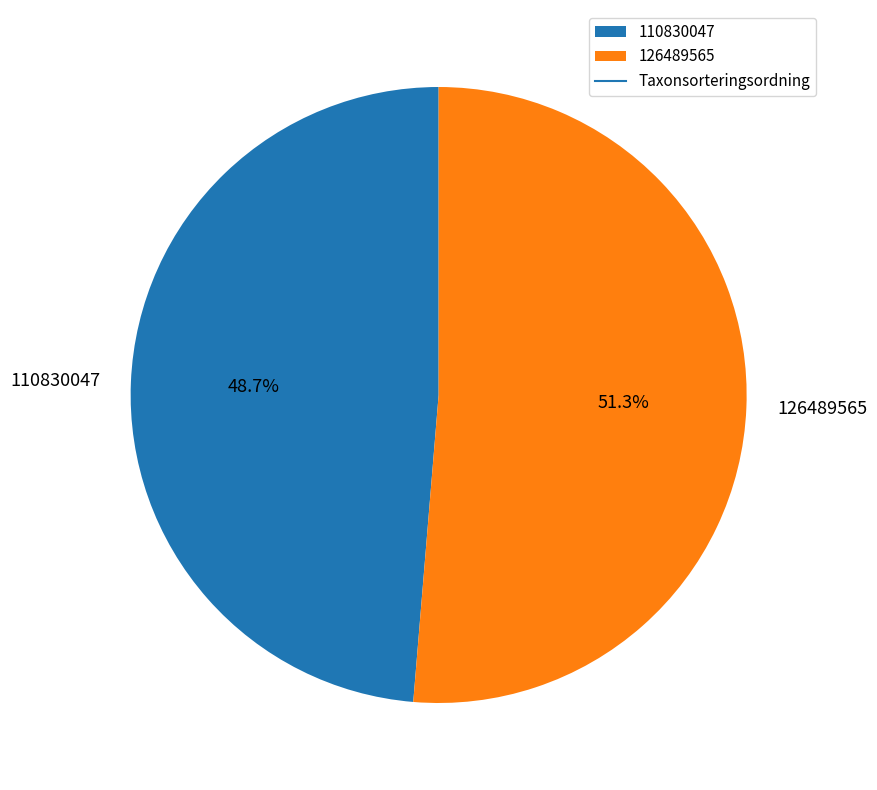

Which has a higher value, 126489565 or 110830047?

126489565